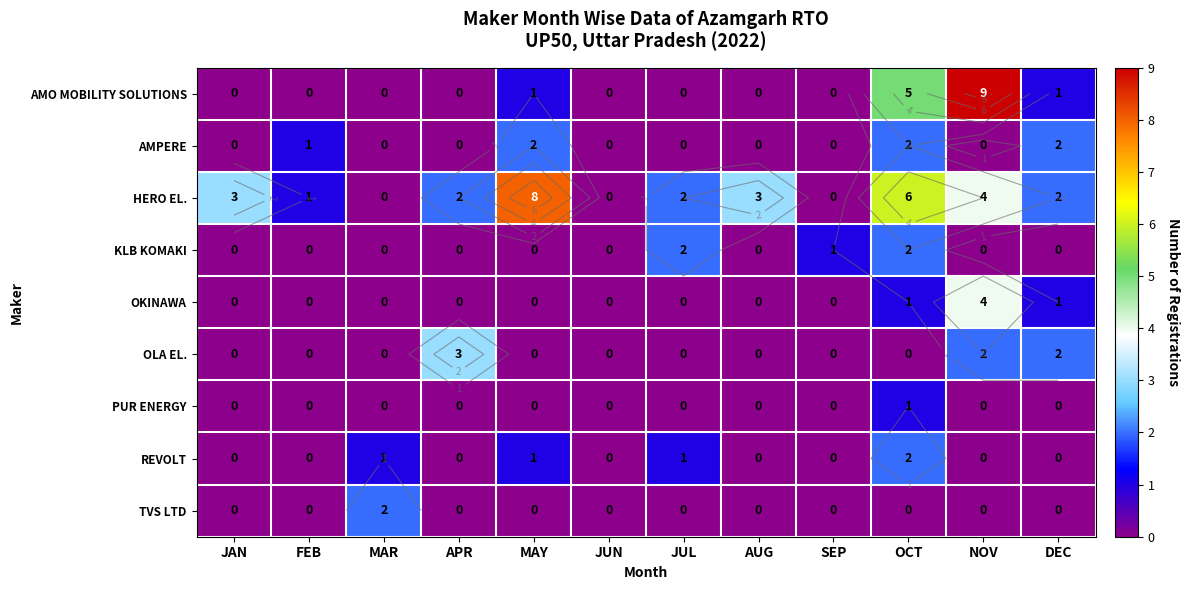

At which category does the chart reach its peak across all series?

NOV